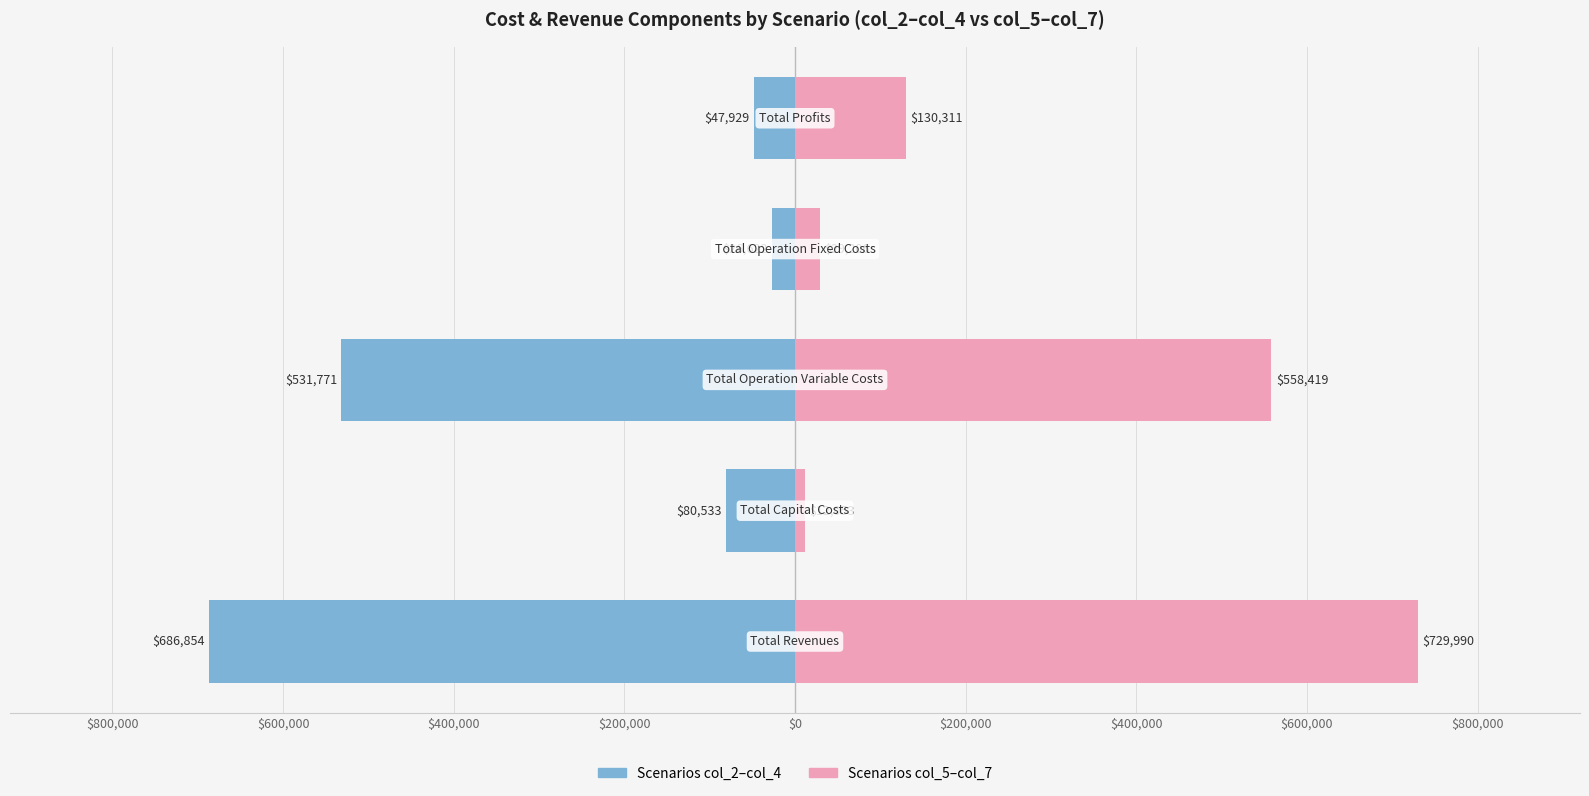

Reading left to right, what are all the values shown in this chart?

Scenarios col_2–col_4: -686854.5	-80533.3	-531770.7	-26621.9	-47928.6
Scenarios col_5–col_7: 729990.5	12053.3	558419.2	29206.5	130311.5